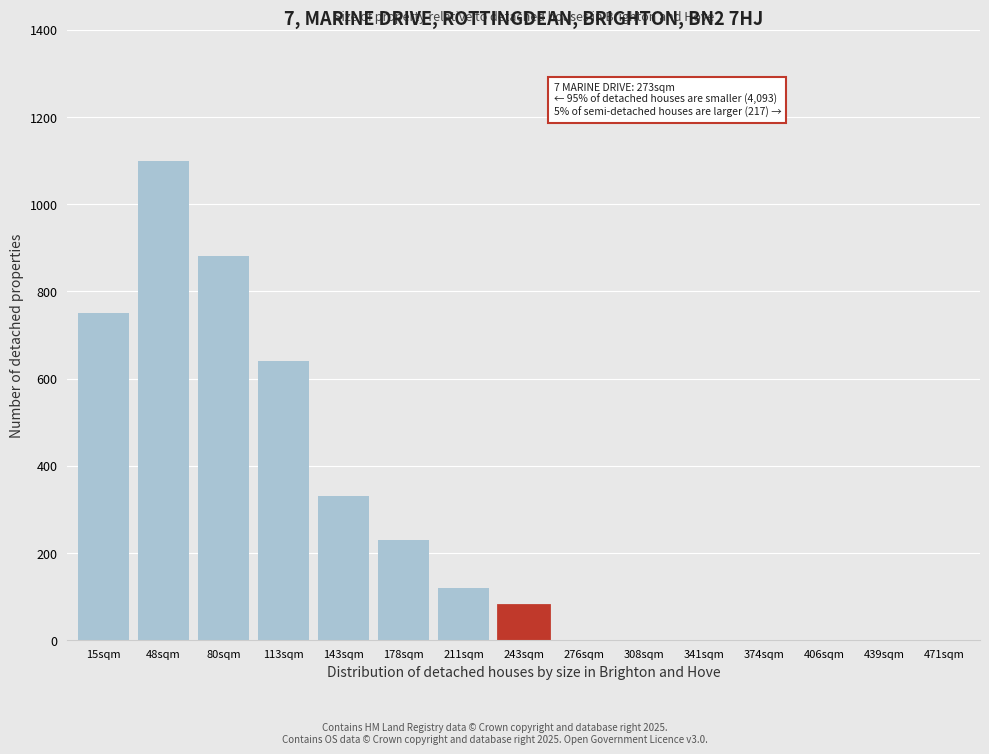

Reading left to right, extract all data points from this chart.

15sqm=750	48sqm=1100	80sqm=880	113sqm=640	143sqm=330	178sqm=230	211sqm=120	243sqm=80	276sqm=0	308sqm=0	341sqm=0	374sqm=0	406sqm=0	439sqm=0	471sqm=0